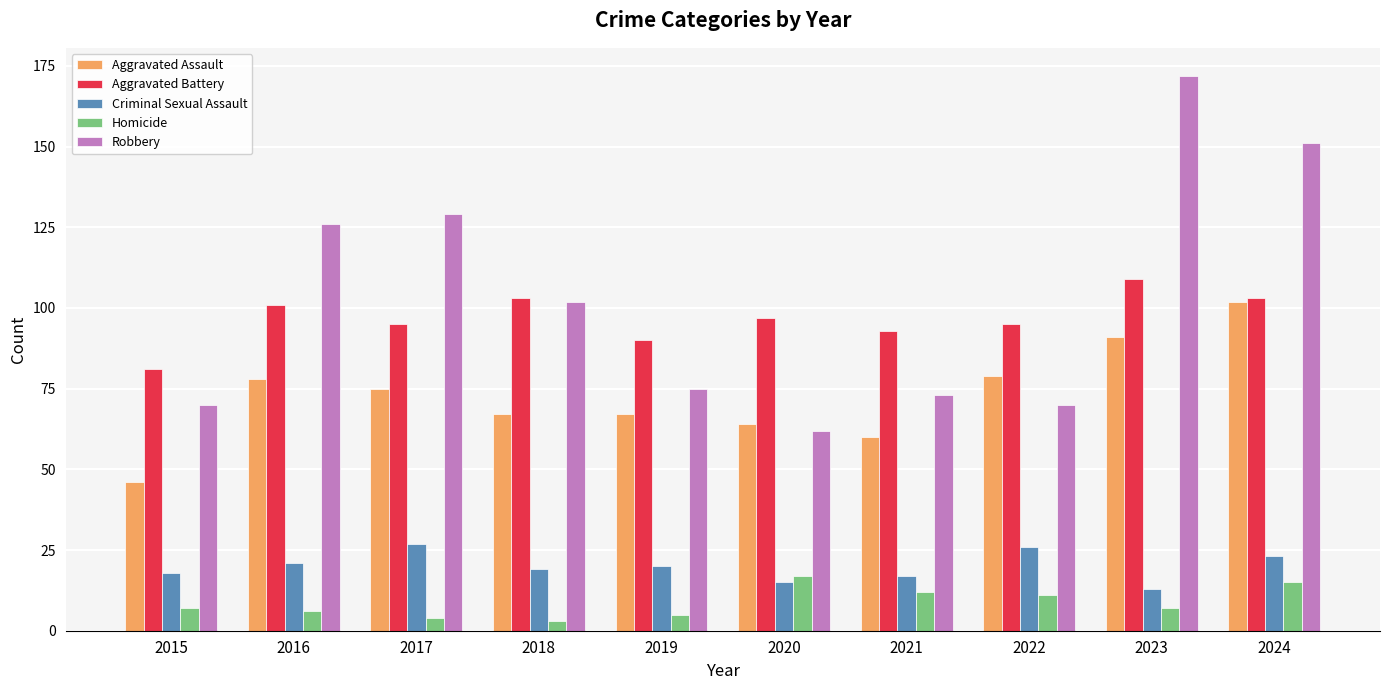

What is the sum of all Aggravated Battery values?

967